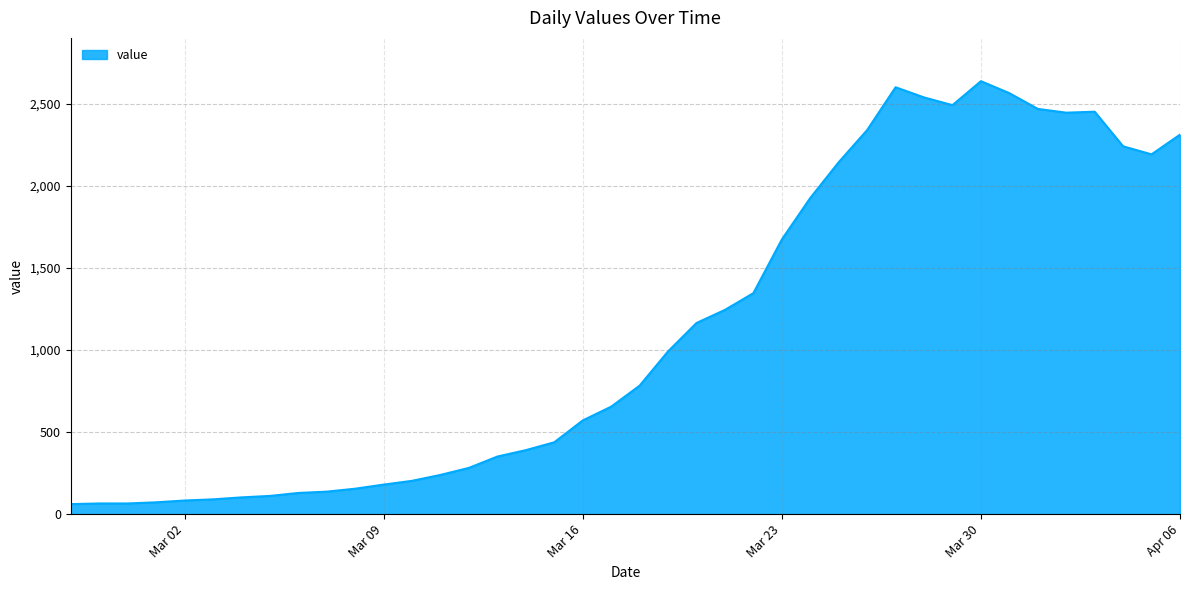

What is the greatest value displayed?

2639